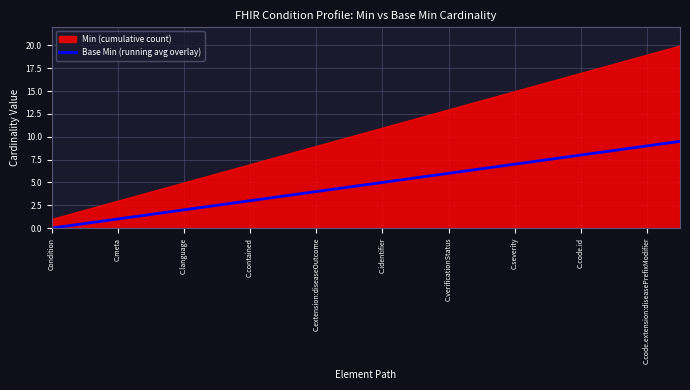

True or false: Base Min (running avg overlay) has a value of 7.0 at C.severity.

True